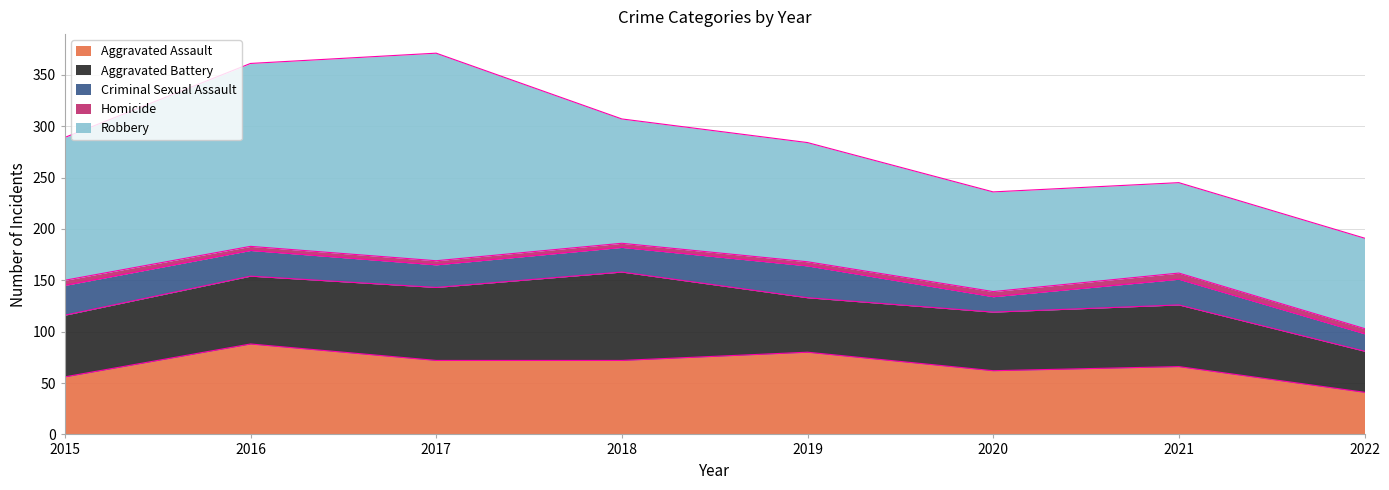

Which series has the widest spread of values?

Robbery